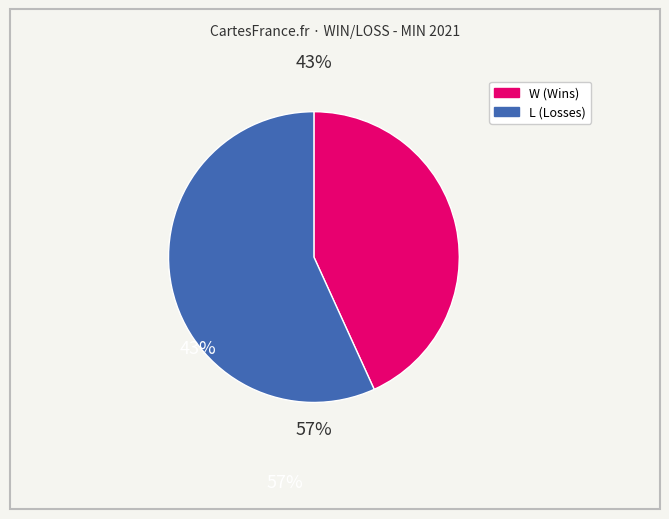

Do L and W together represent more than half of the pie?

Yes